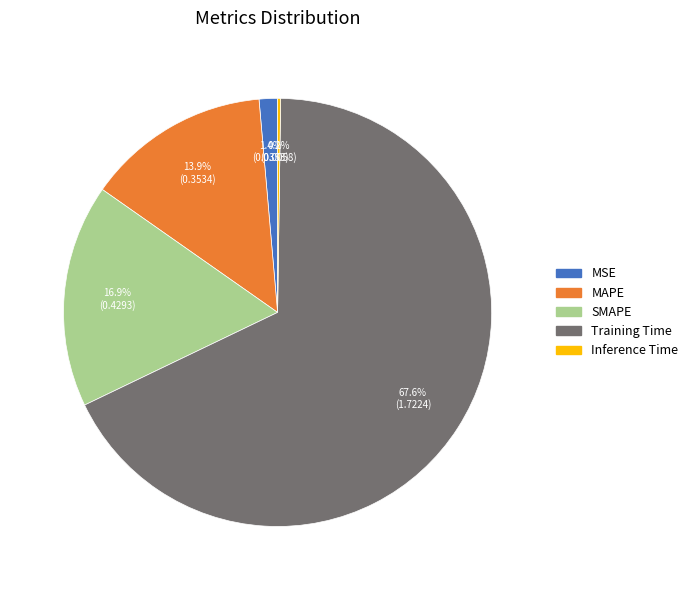

To the nearest percent, what is the difference between the largest and smallest slice percentages?

67%